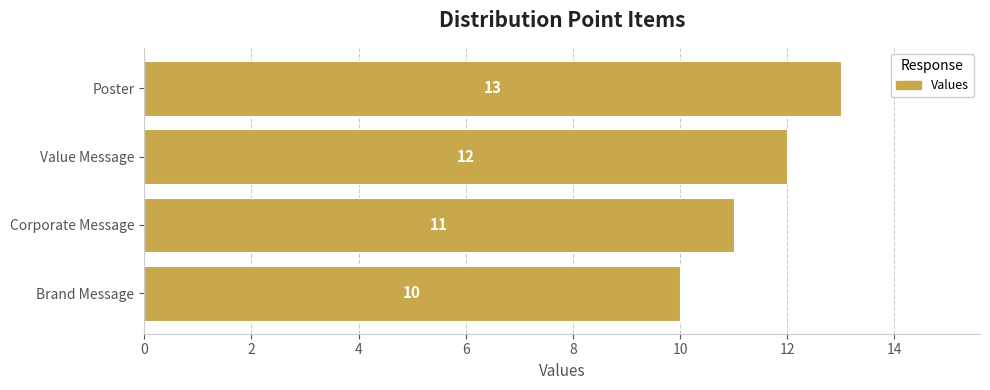

Rank the categories by value from highest to lowest.

Poster, Value Message, Corporate Message, Brand Message